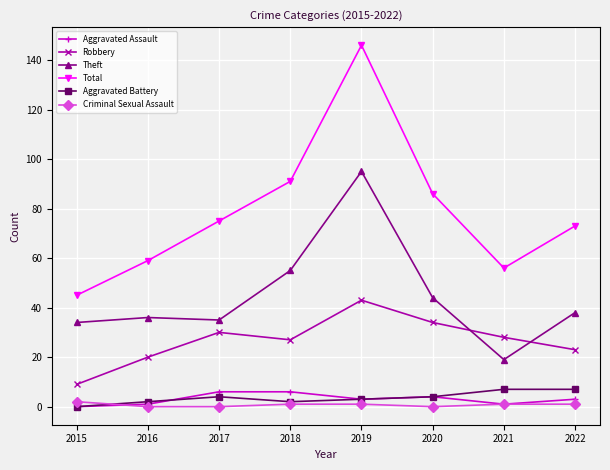

What is the total value across all series at 2018?

182